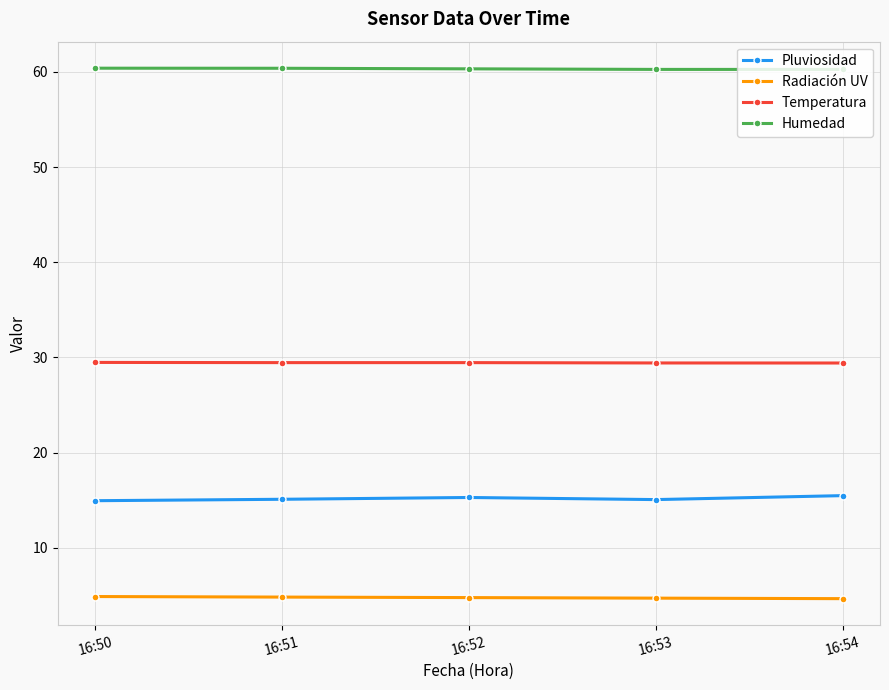

Does the chart display data point markers on the line(s)?

Yes